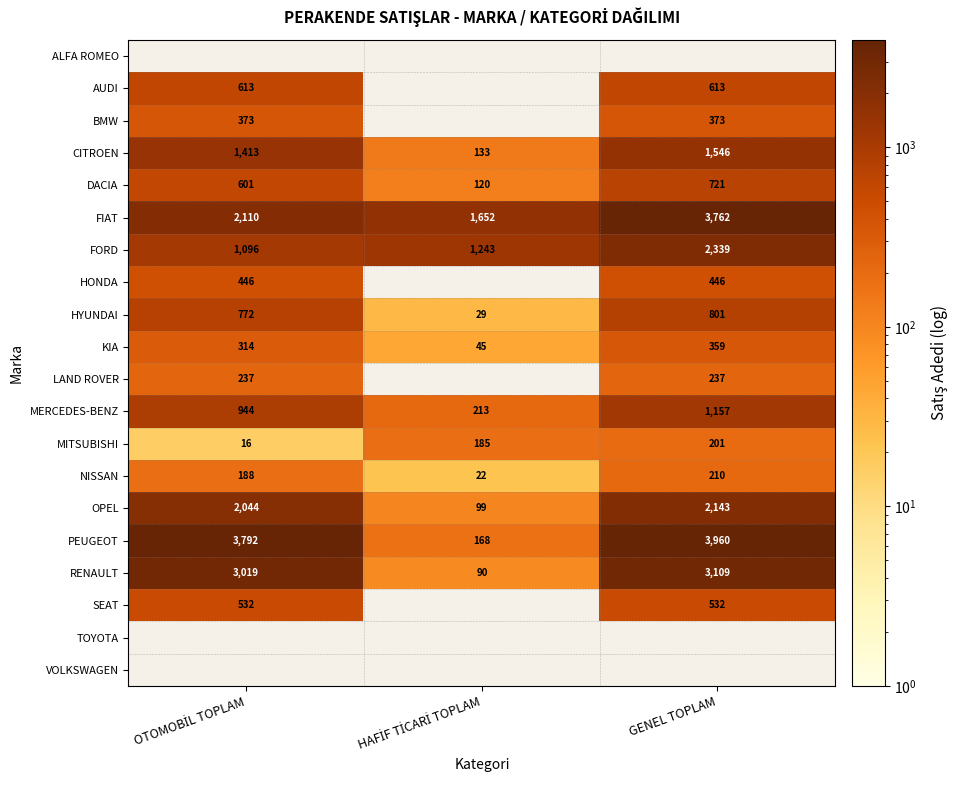

Which label corresponds to the smallest value in the chart?

OTOMOBİL TOPLAM